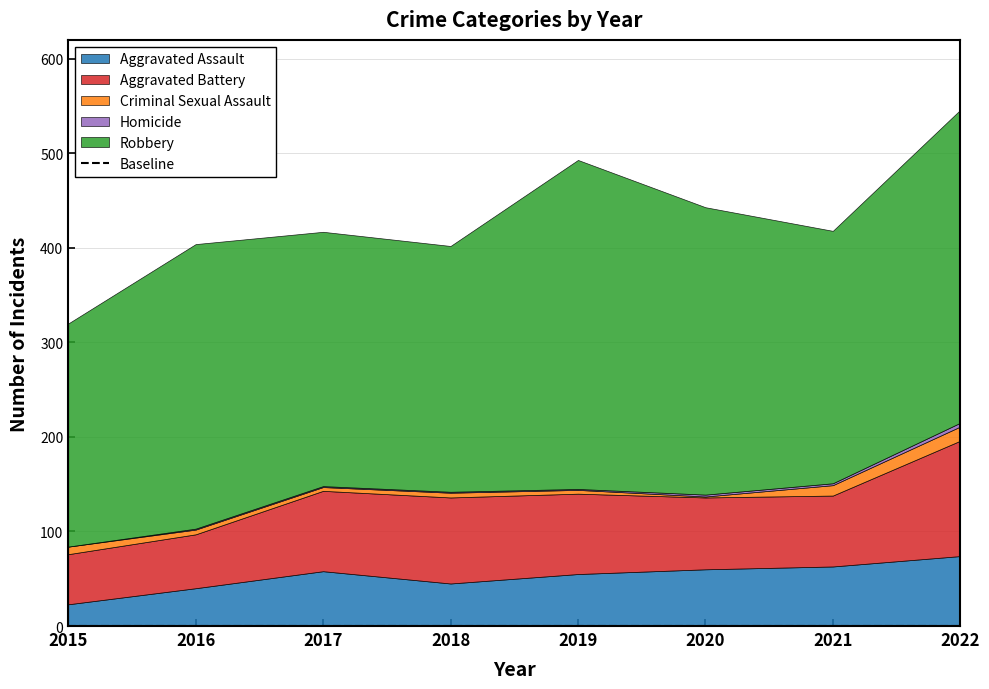

At which category is the sum across all series the highest?

2022